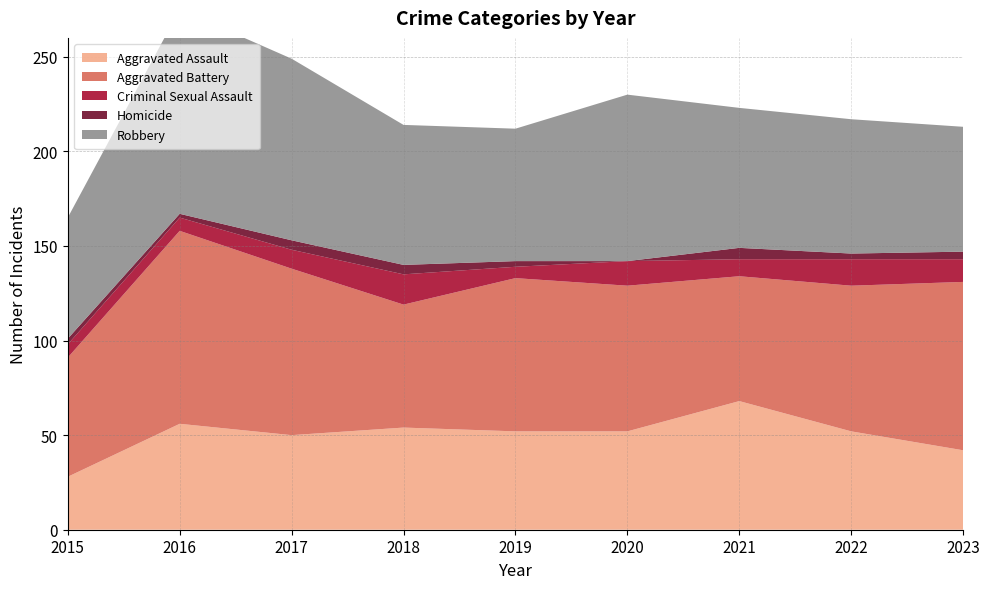

Reading left to right, extract all data points from this chart.

Aggravated Assault: 28	56	50	54	52	52	68	52	42
Aggravated Battery: 63	102	88	65	81	77	66	77	89
Criminal Sexual Assault: 7	7	10	16	6	13	9	14	12
Homicide: 3	2	5	5	3	0	6	3	4
Robbery: 64	108	96	74	70	88	74	71	66